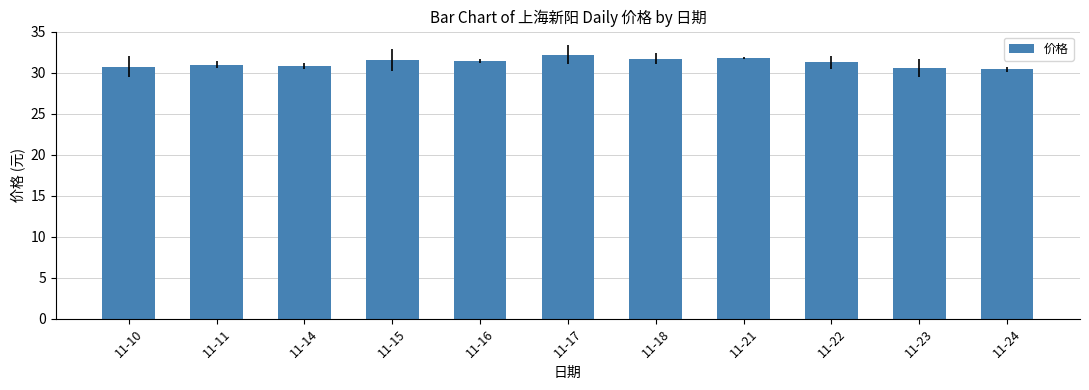

What is the difference between the second highest and second lowest values?

1.2